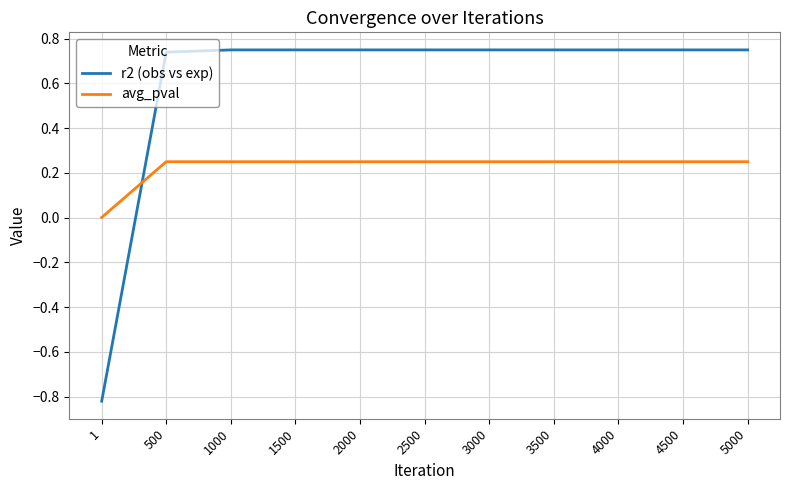

What is the sum of all r2 (obs vs exp) values?

6.7